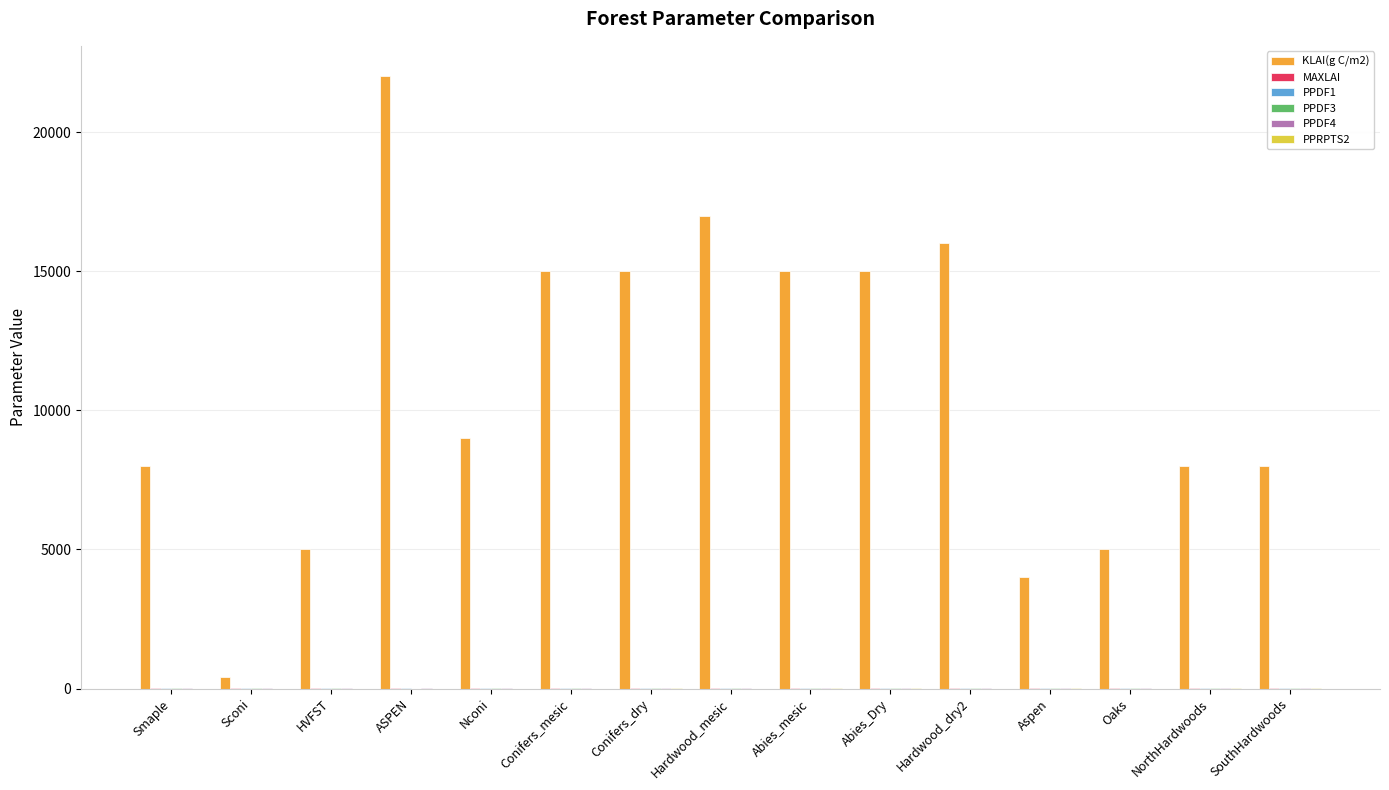

How many groups of bars are there?

15